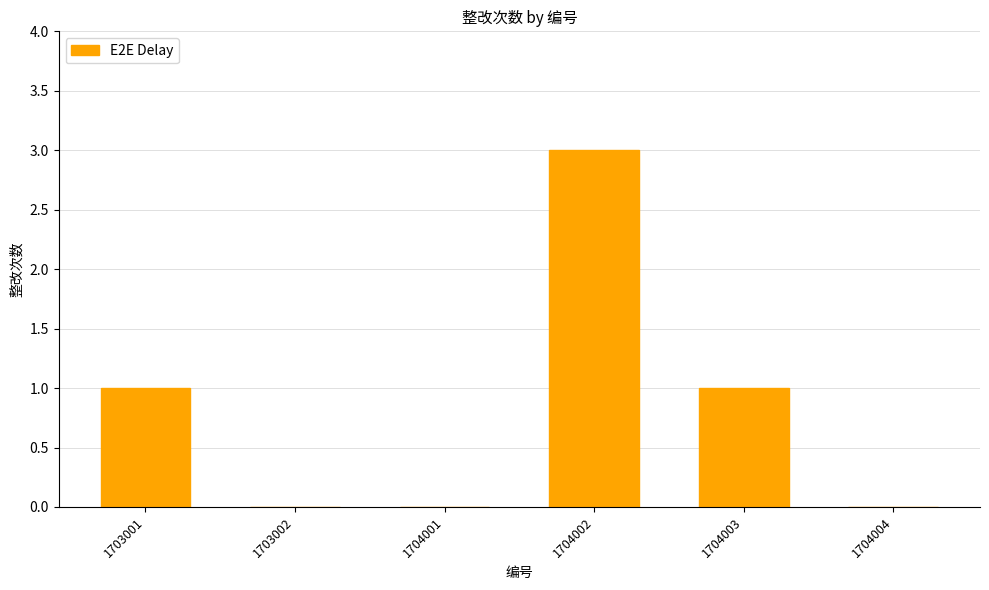

Reading left to right, list all the values displayed in this chart.

1703001=1	1703002=0	1704001=0	1704002=3	1704003=1	1704004=0